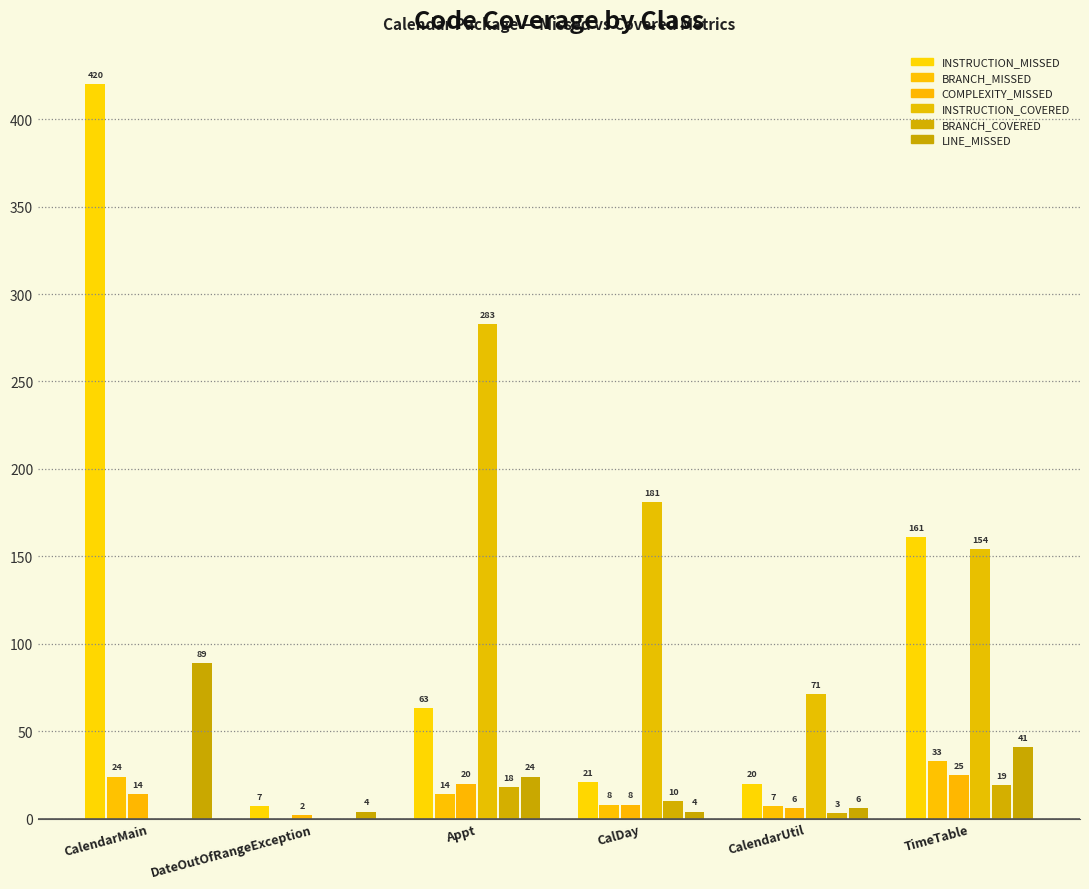

What is the difference between the maximum and minimum values in the INSTRUCTION_COVERED series?

283